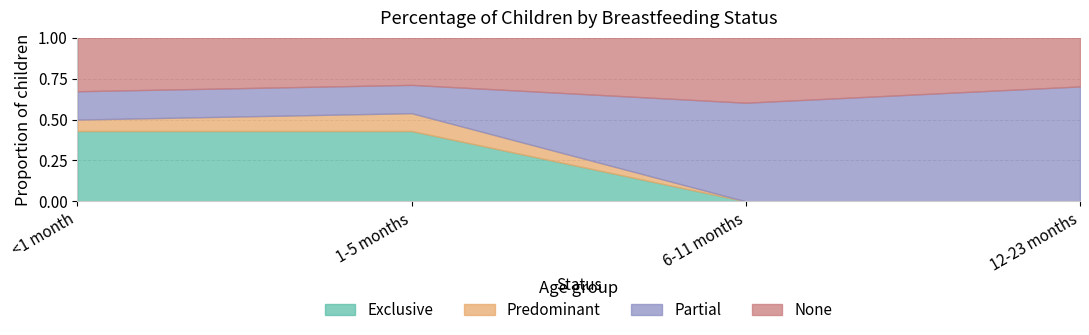

How many data points does each series have?

4